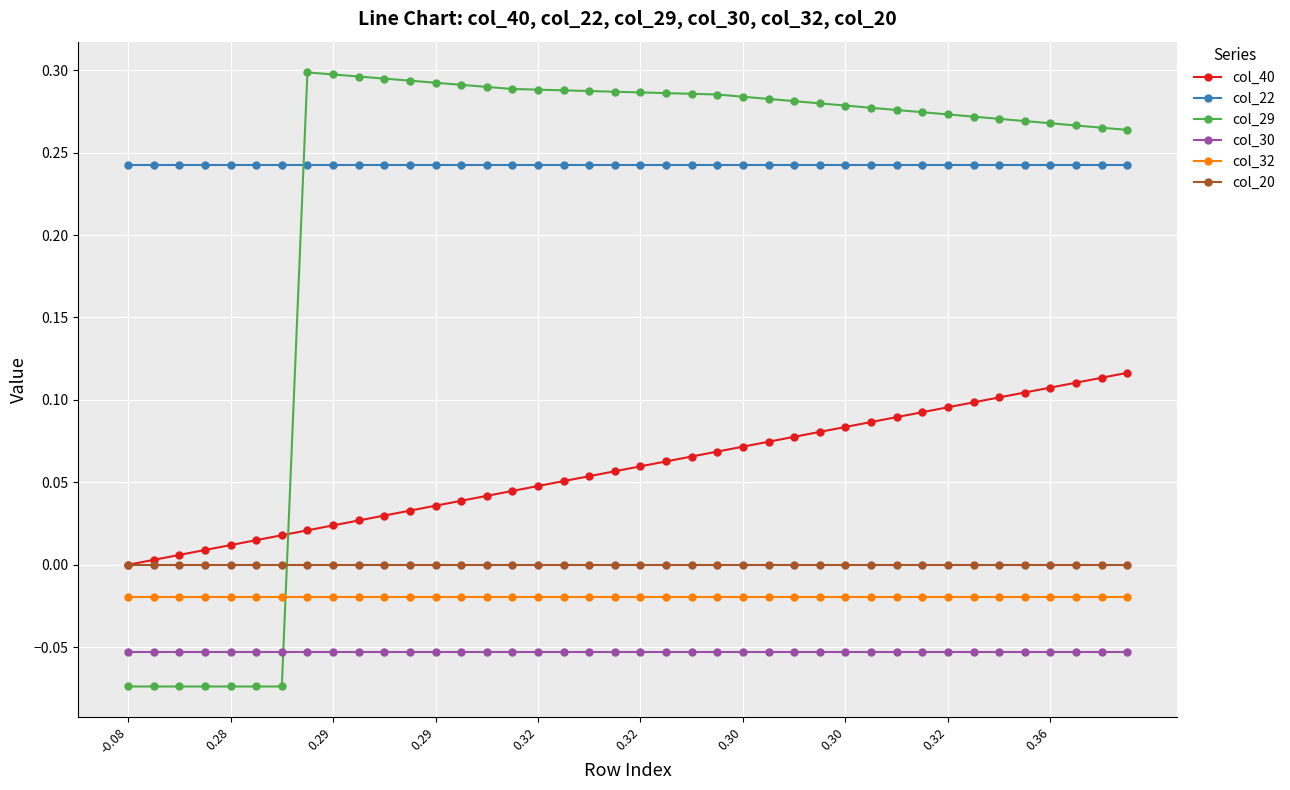

List the series in order of their peak value, lowest first.

col_30, col_32, col_20, col_40, col_22, col_29